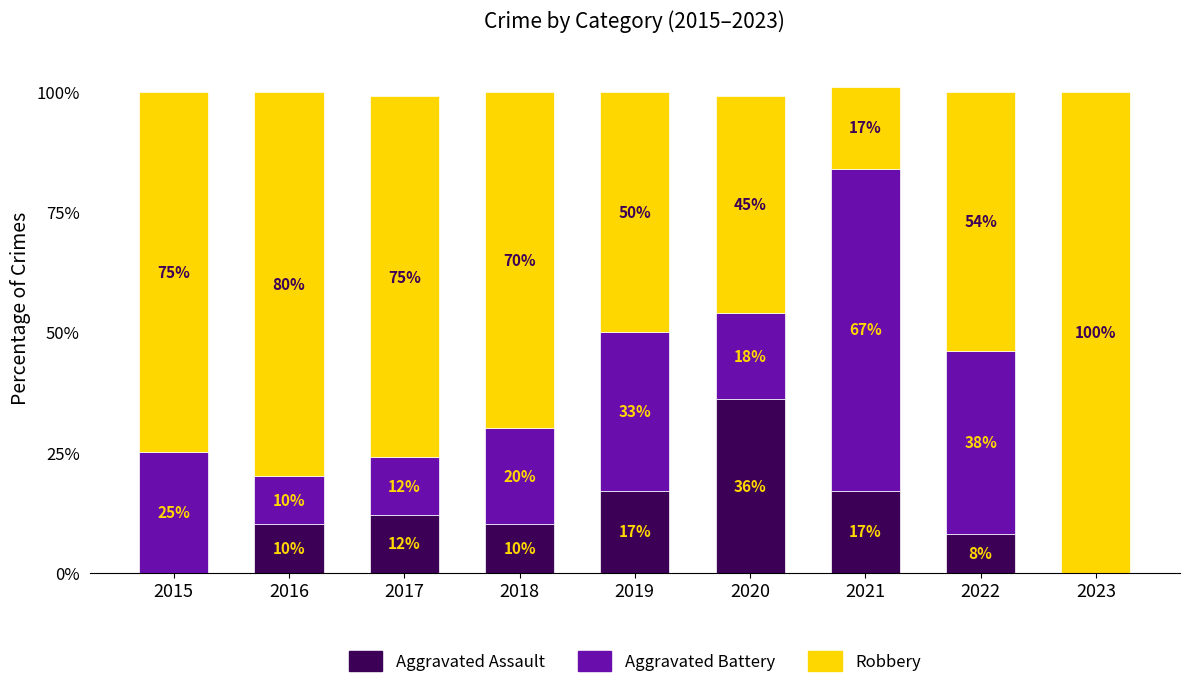

At which category is the sum across all series the highest?

2021